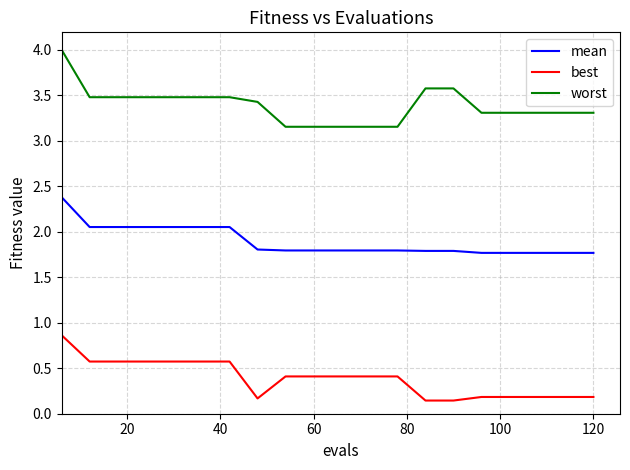

True or false: best and mean intersect in this chart.

False